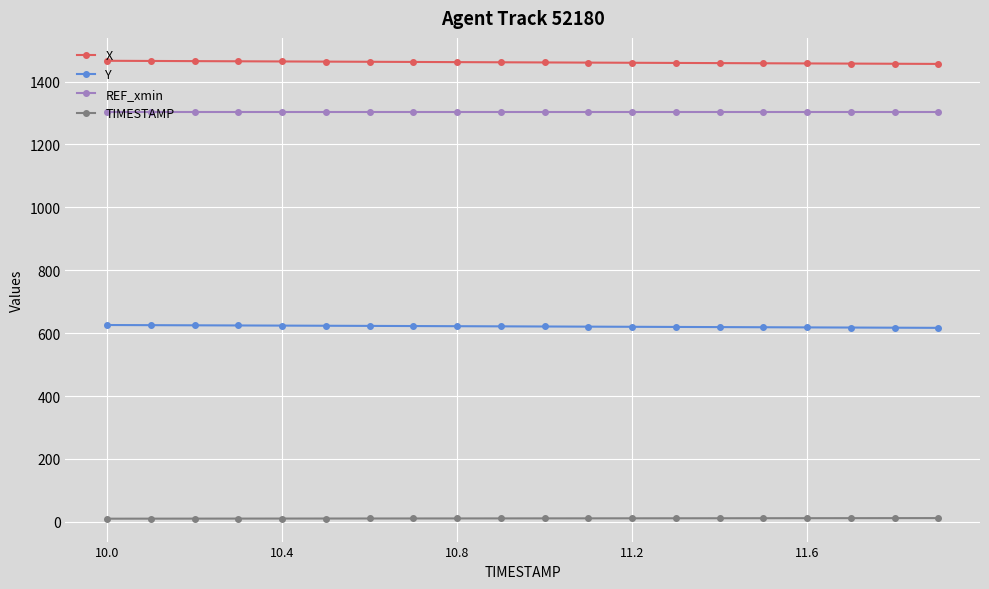

How many values in the X series are below 1461?

10